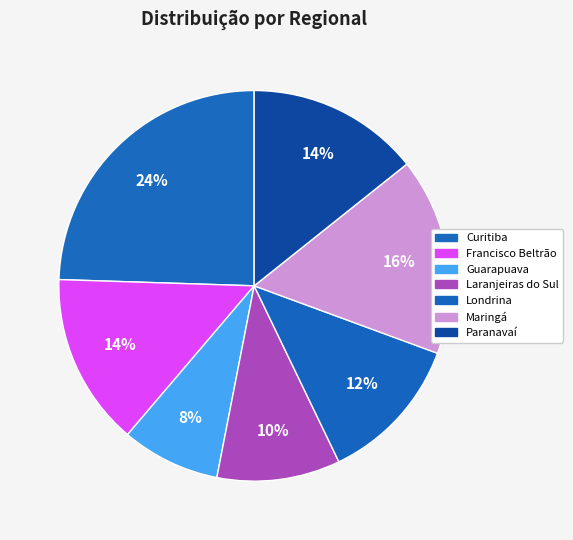

Count the number of slices in the pie.

7